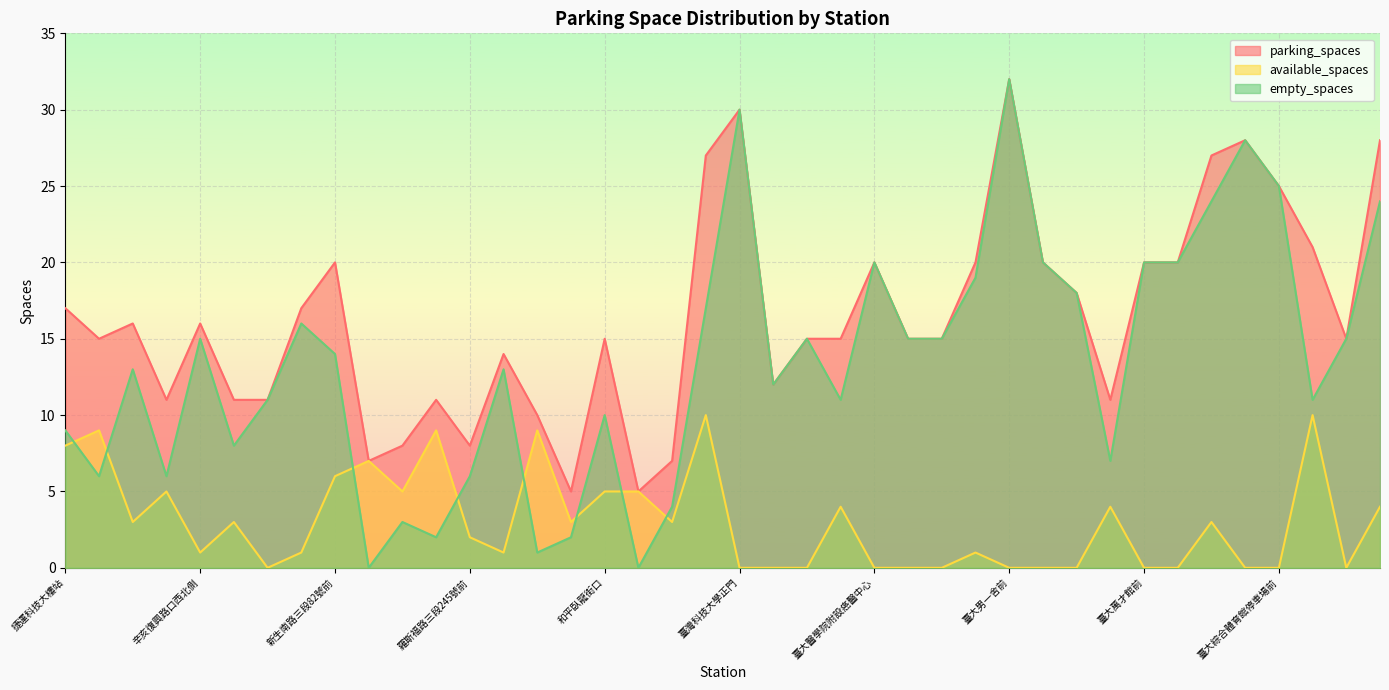

Read the available_spaces value at 復興南路二段273號前, to the nearest 10.

10